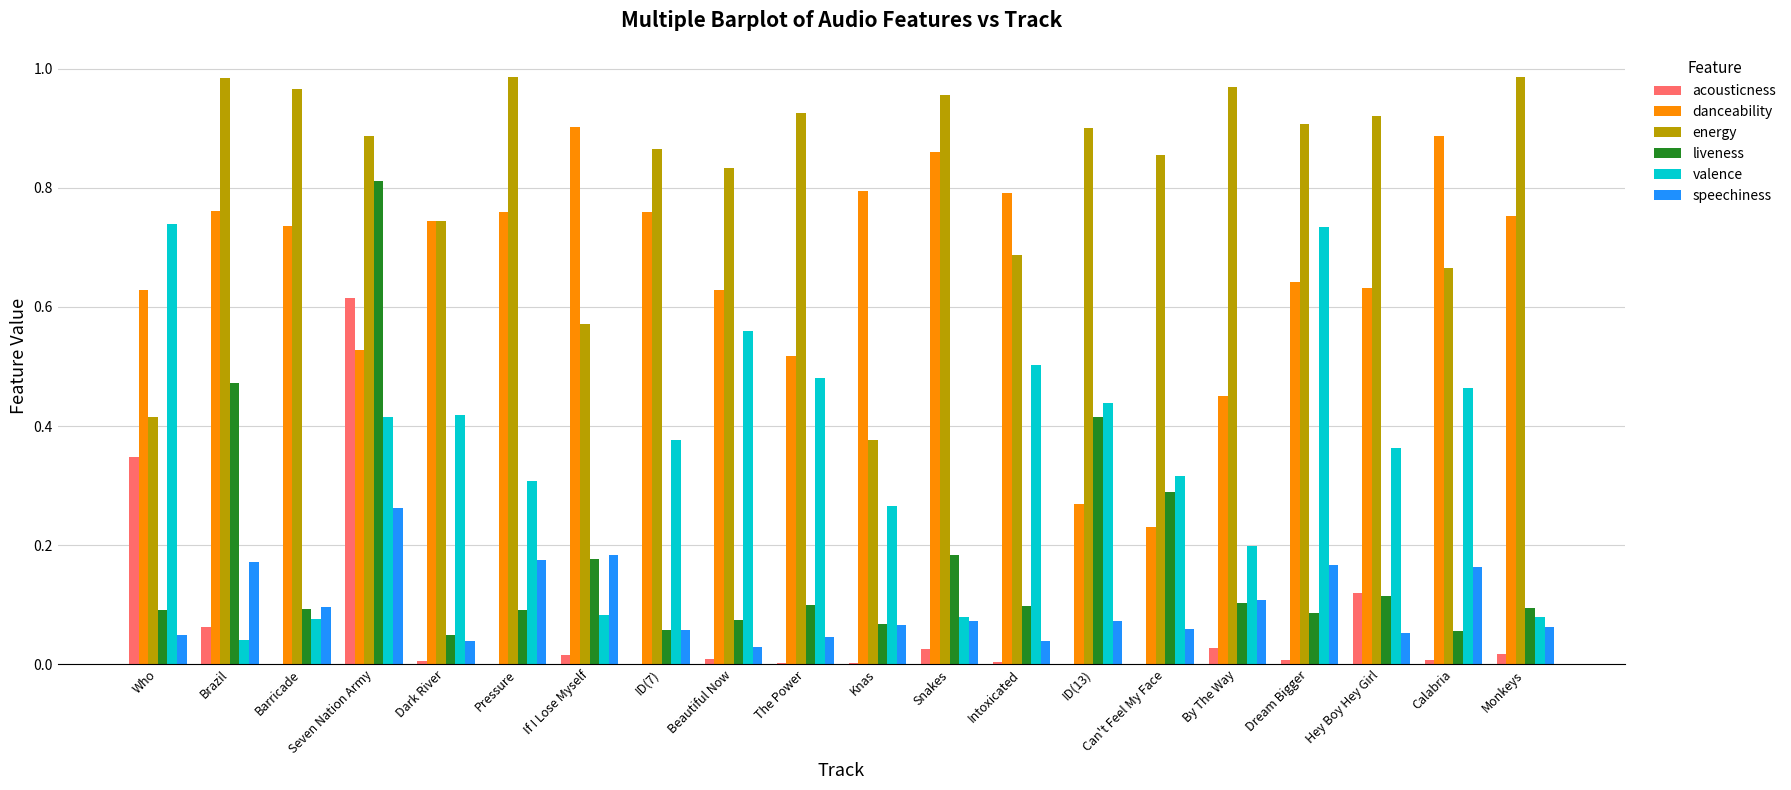

True or false: liveness has a value of 0.1 at Calabria.

True